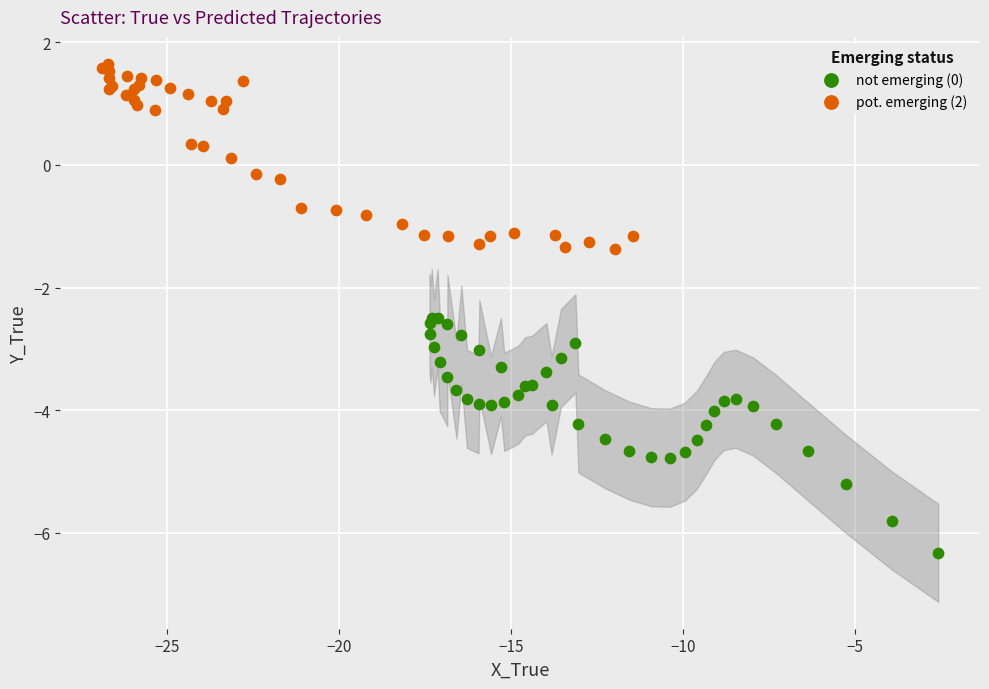

Which series reaches the maximum Y coordinate?

pot. emerging (2)